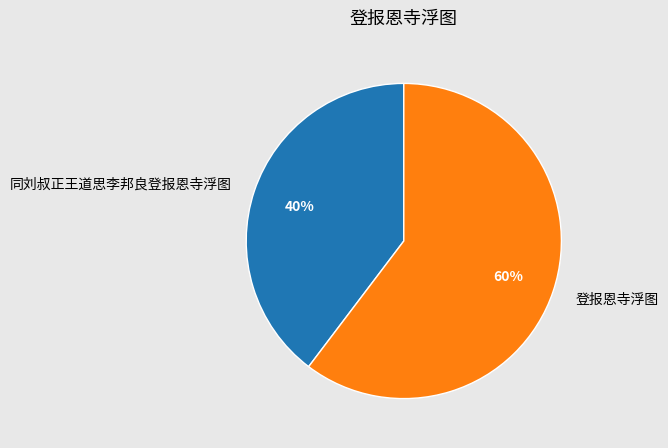

To the nearest percent, what is the average slice percentage?

50%